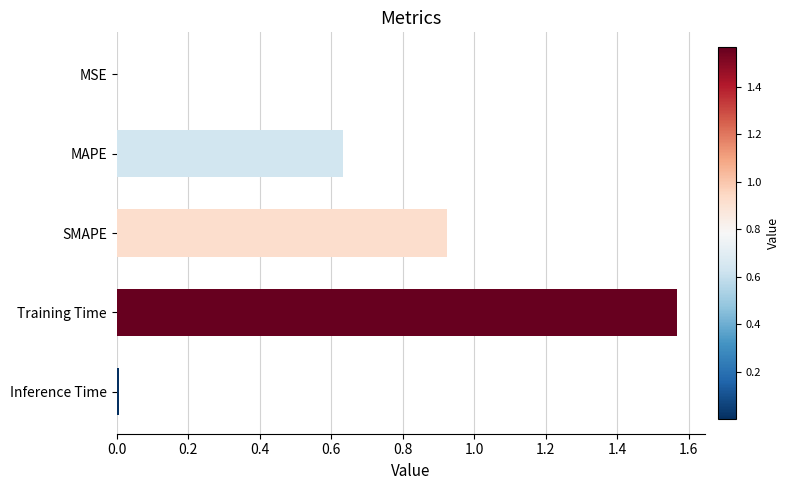

True or false: the data shows 0.0 at MSE.

True